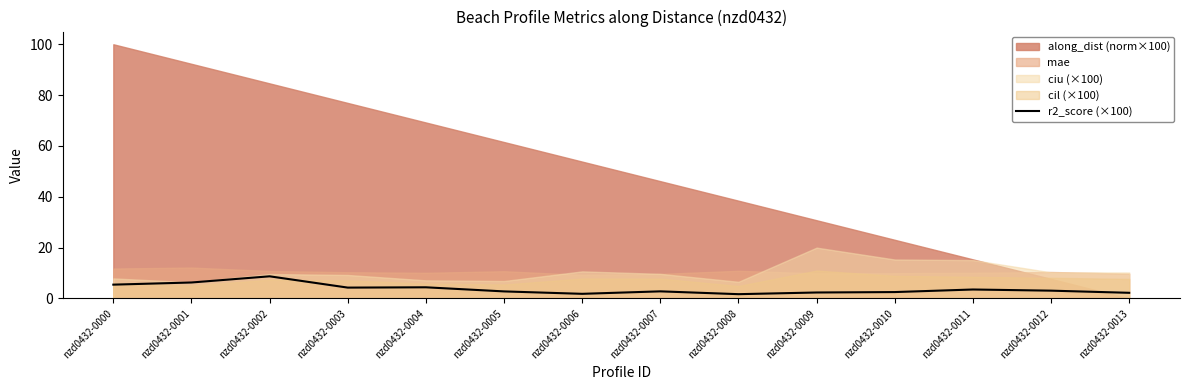

How many points are higher than both their immediate neighbors (excluding endpoints)?

4